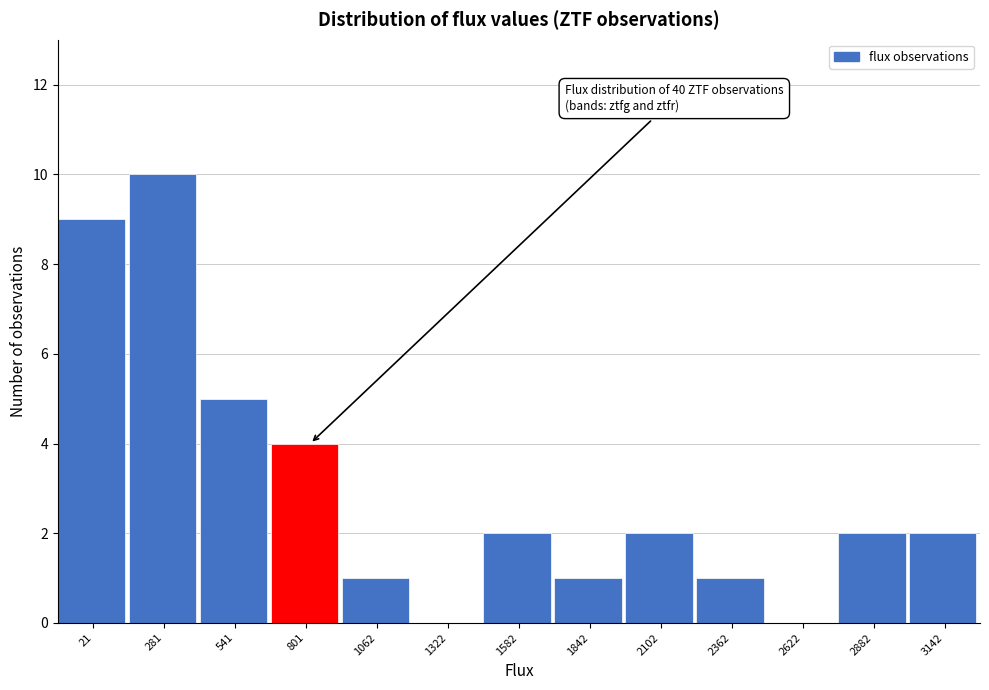

Reading right to left, extract all data points from this chart.

3142=2	2882=2	2622=0	2362=1	2102=2	1842=1	1582=2	1322=0	1062=1	801=4	541=5	281=10	21=9